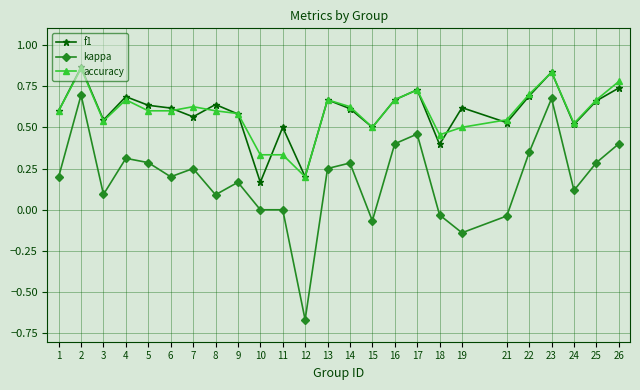

Which series has the widest spread of values?

kappa